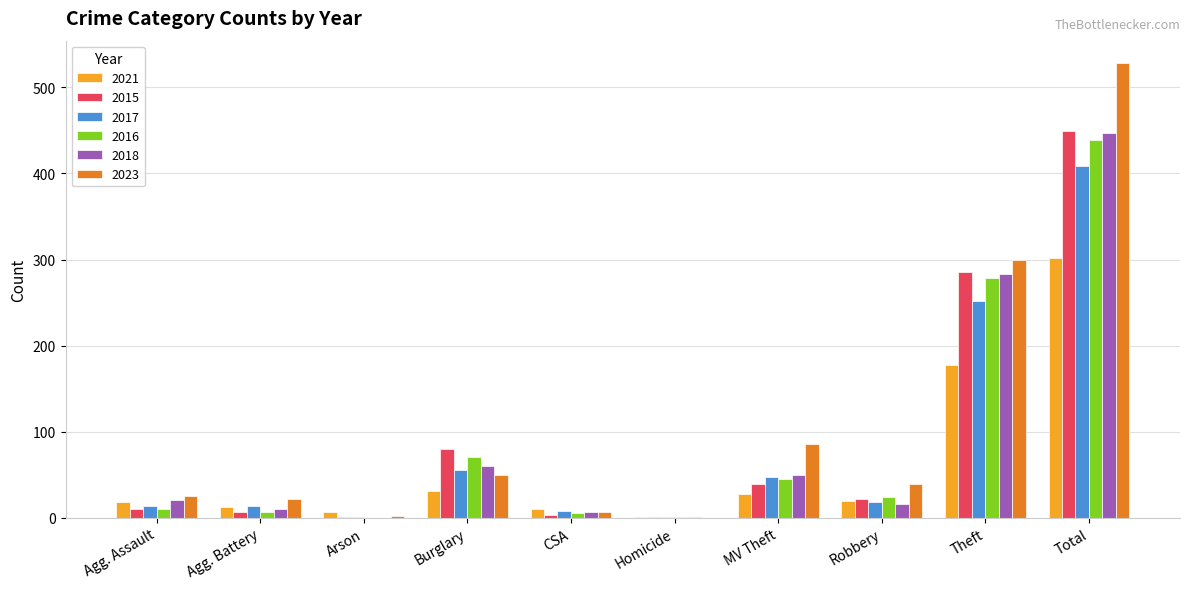

Which series has the largest total across all categories?

2023